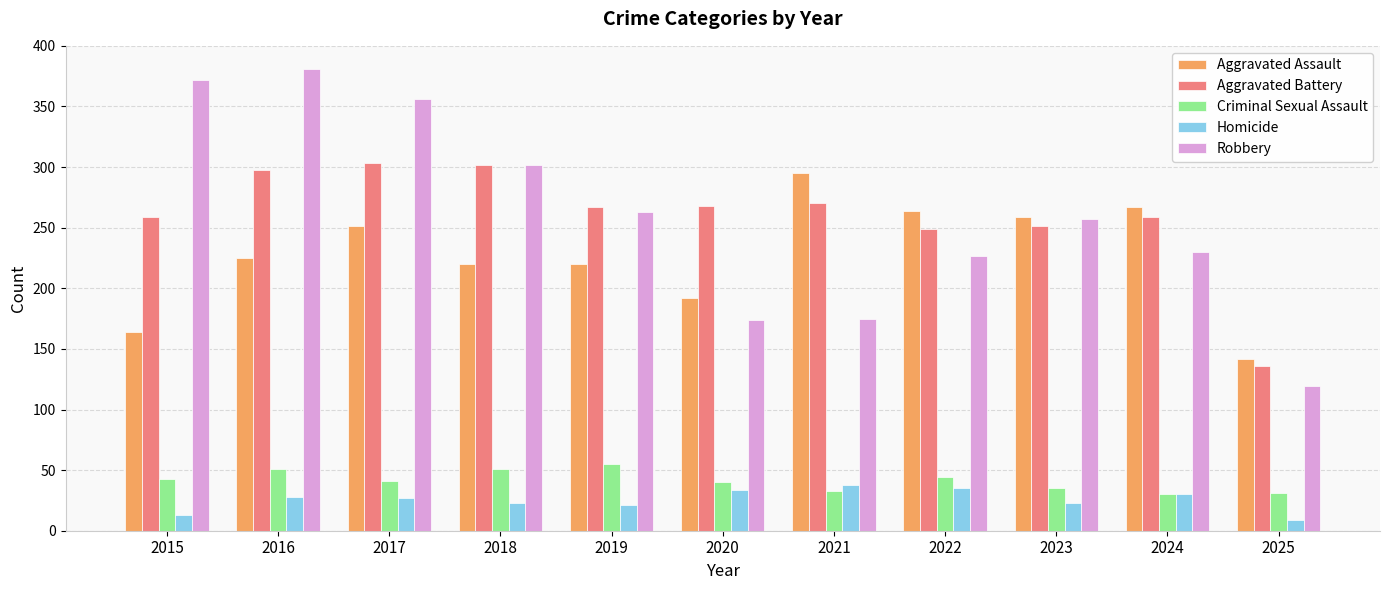

Rank the series at 2015 from highest to lowest value.

Robbery, Aggravated Battery, Aggravated Assault, Criminal Sexual Assault, Homicide